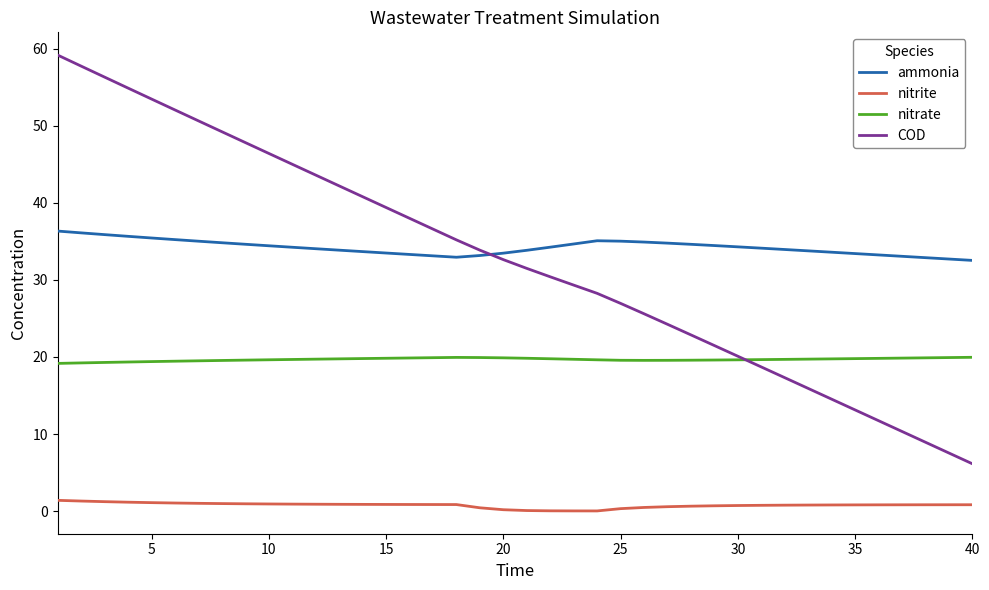

True or false: nitrate and nitrite cross at least once.

False